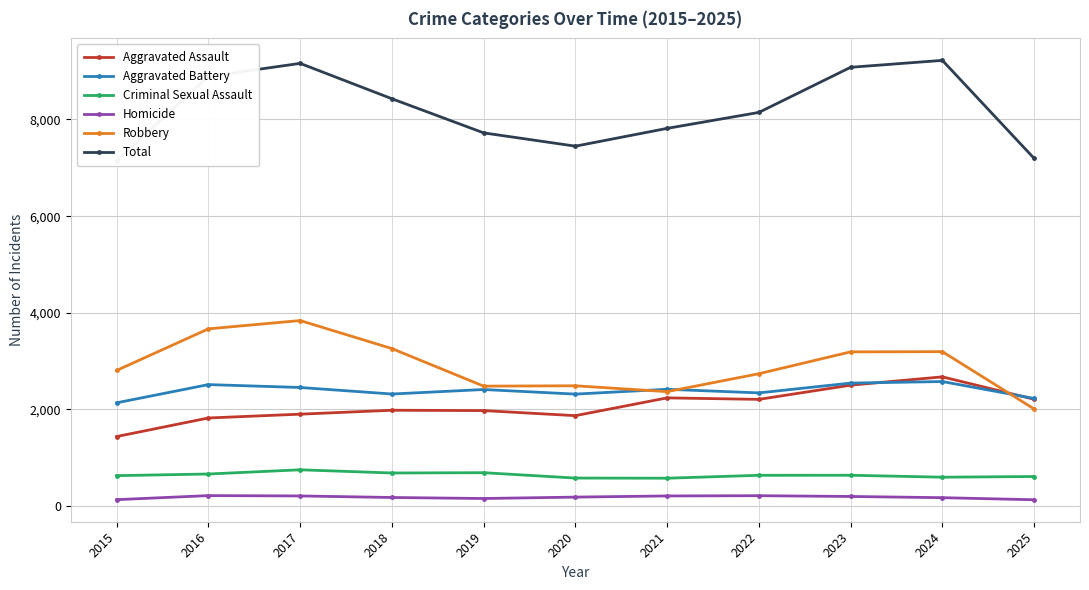

True or false: Aggravated Assault and Homicide intersect in this chart.

False